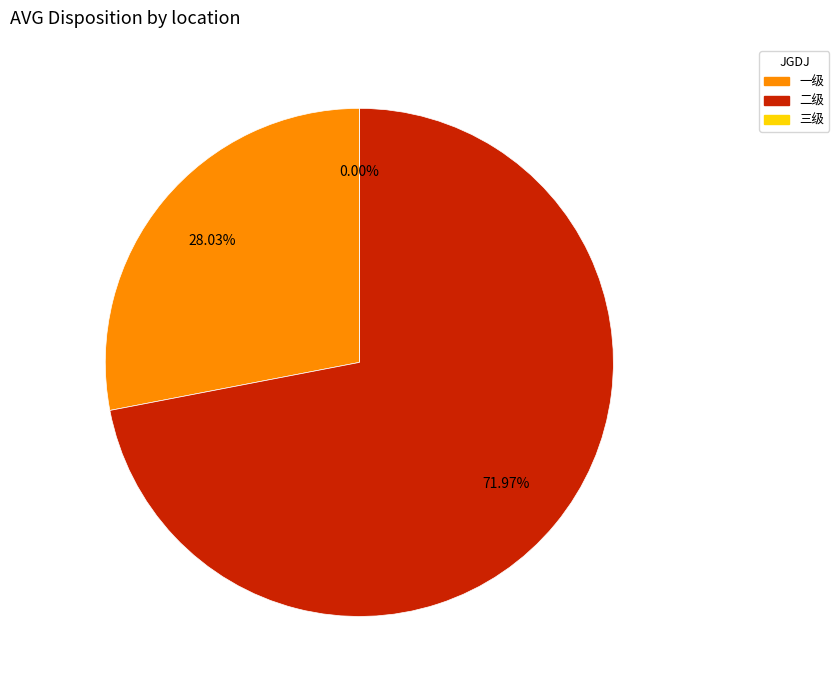

Is it true that 三级 is 1% of the pie?

False